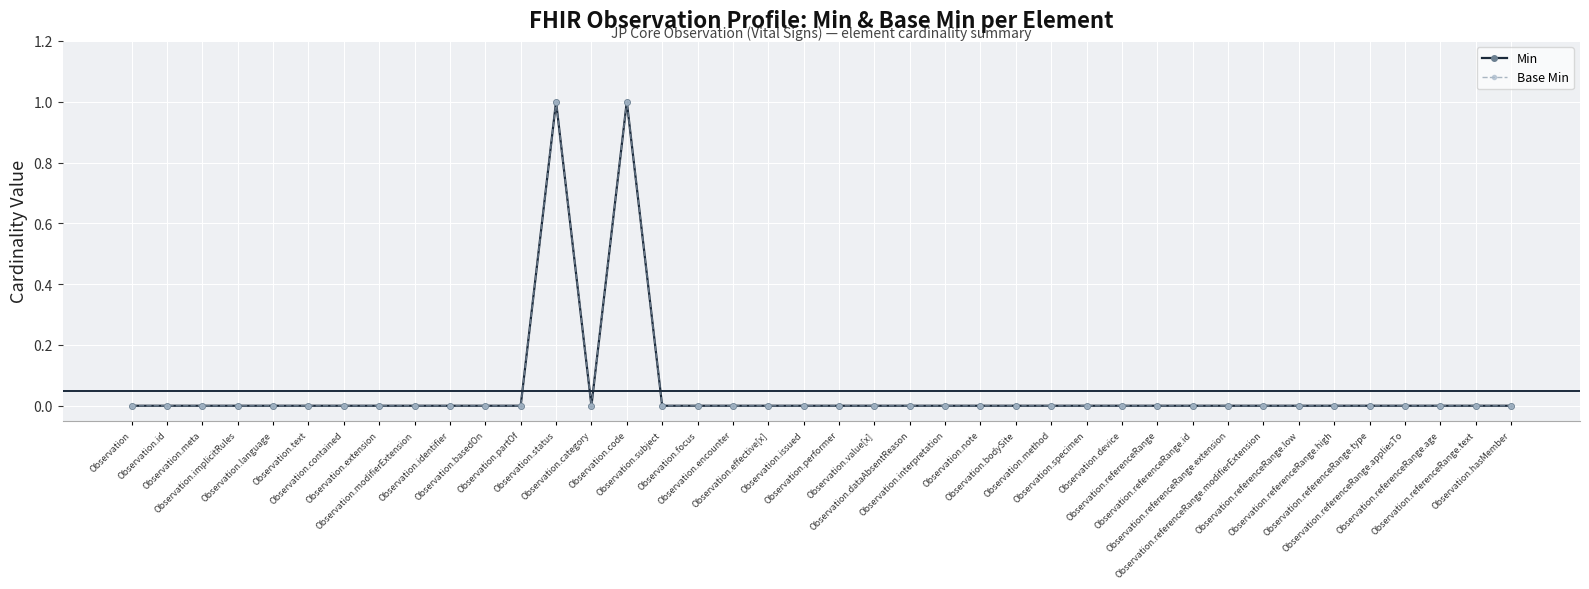

True or false: Base Min and Min intersect in this chart.

False